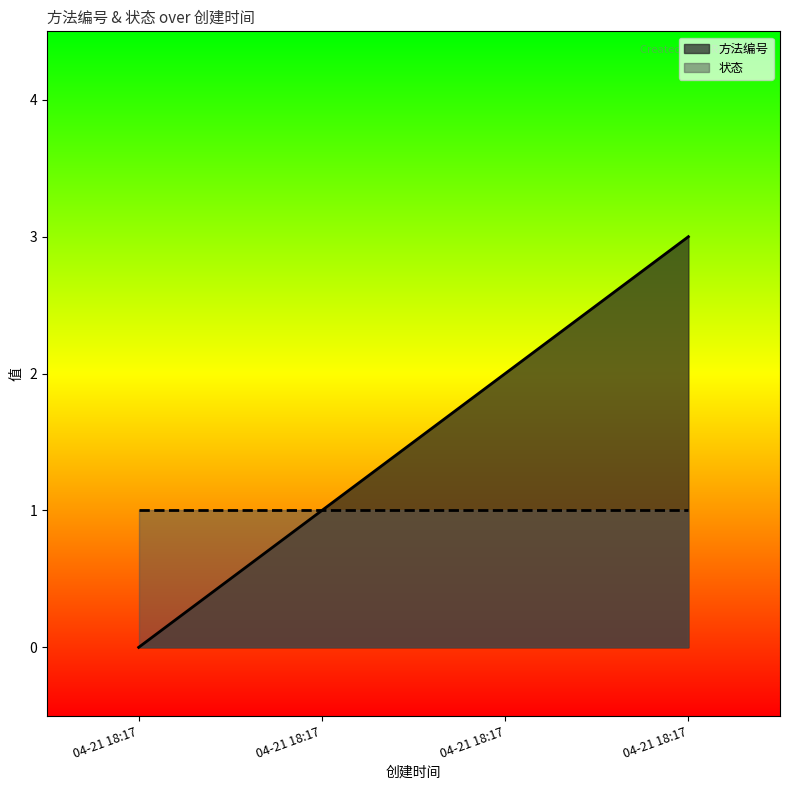

Count the number of data series in this chart.

2